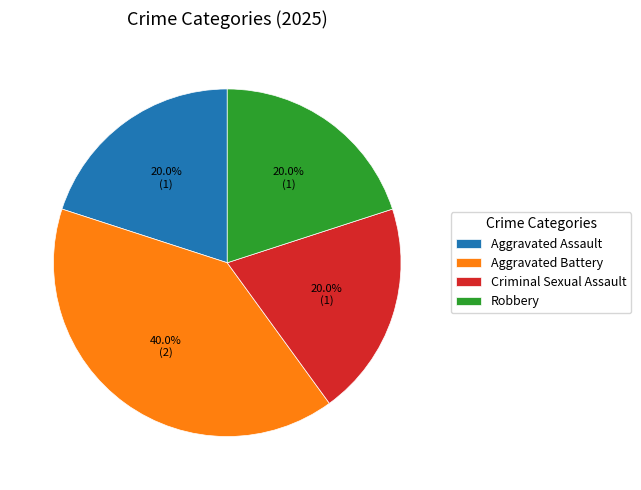

Is there a majority slice in this chart?

No